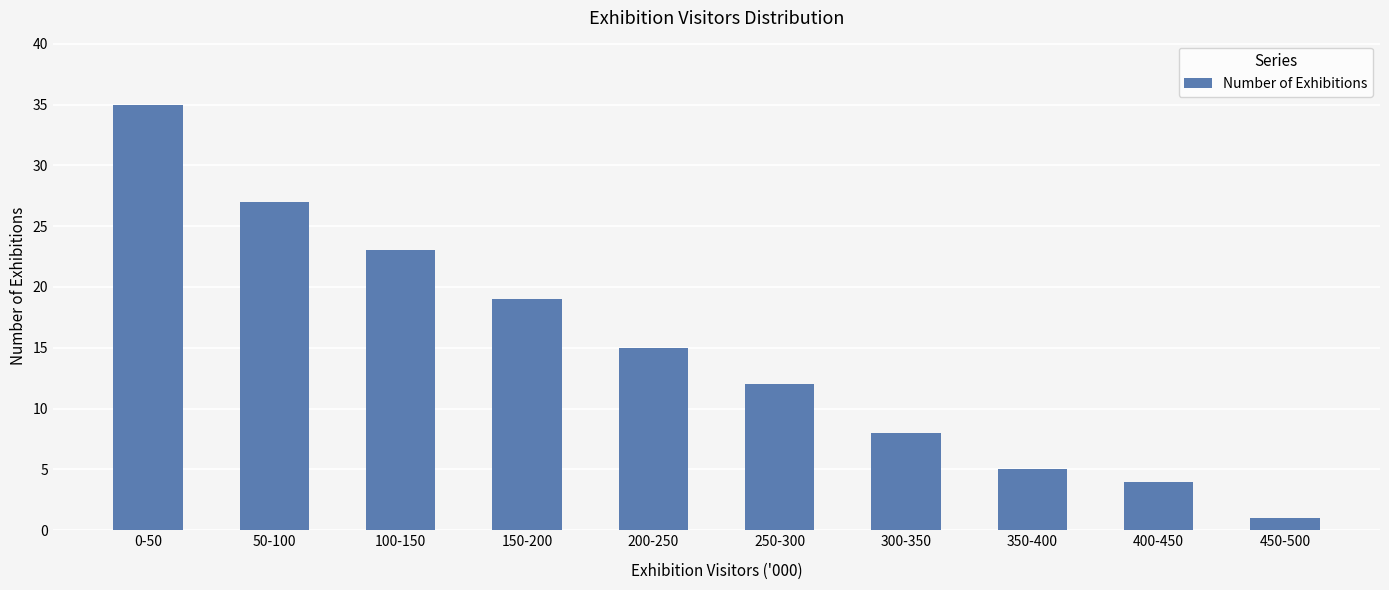

What is the label of the 7th bar from the right?

150-200